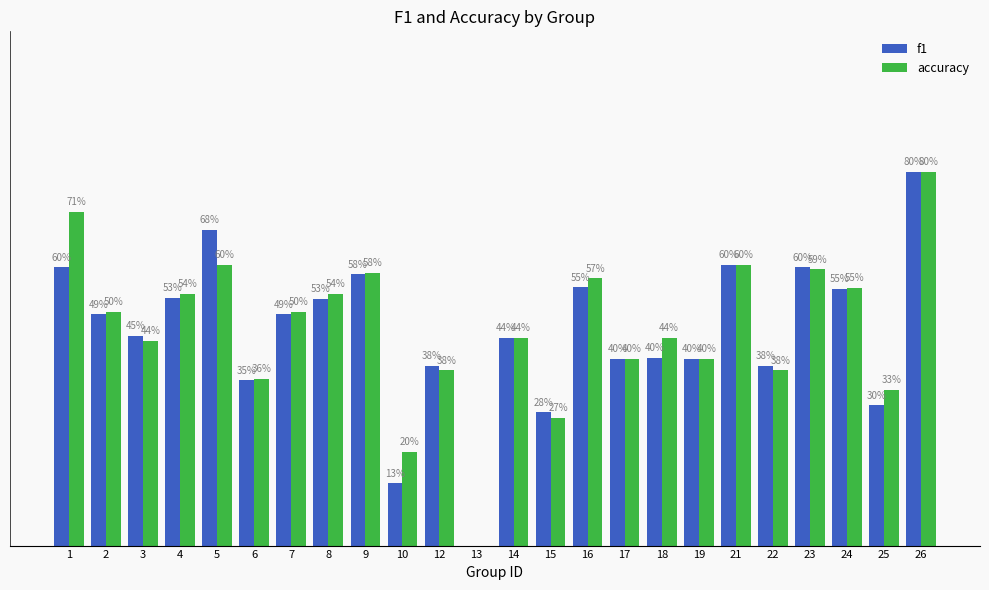

Which has a higher value, 9 or 24?

9